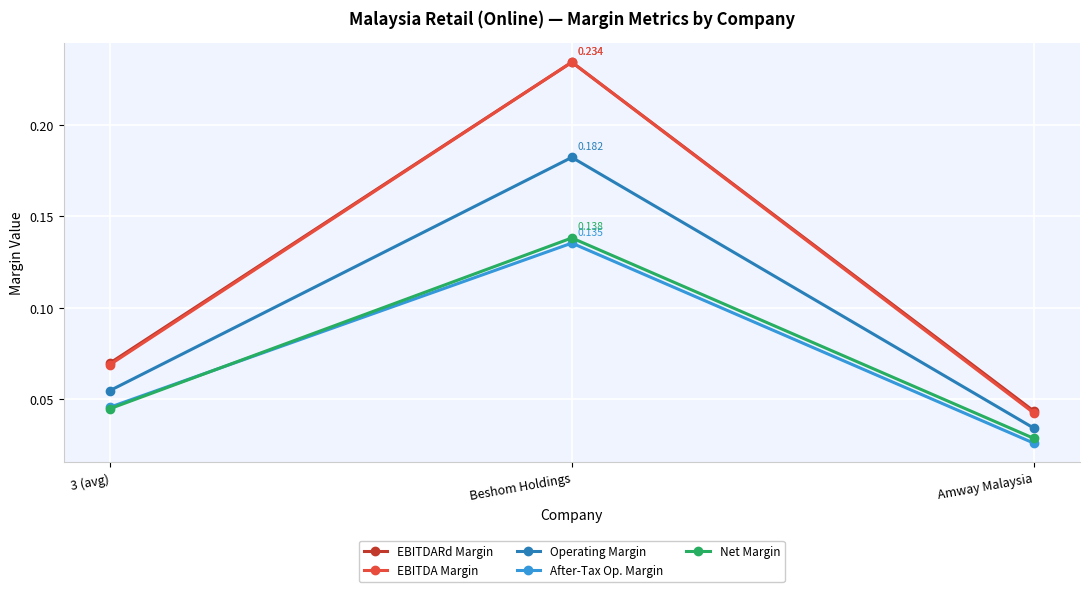

How many After-Tax Op. Margin values are between 0 and 1?

3